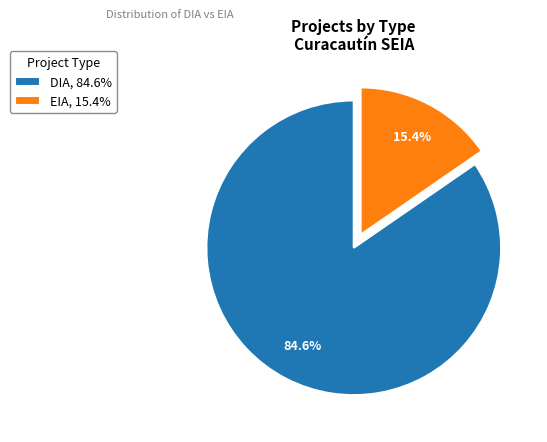

How many slices are in this pie chart?

2